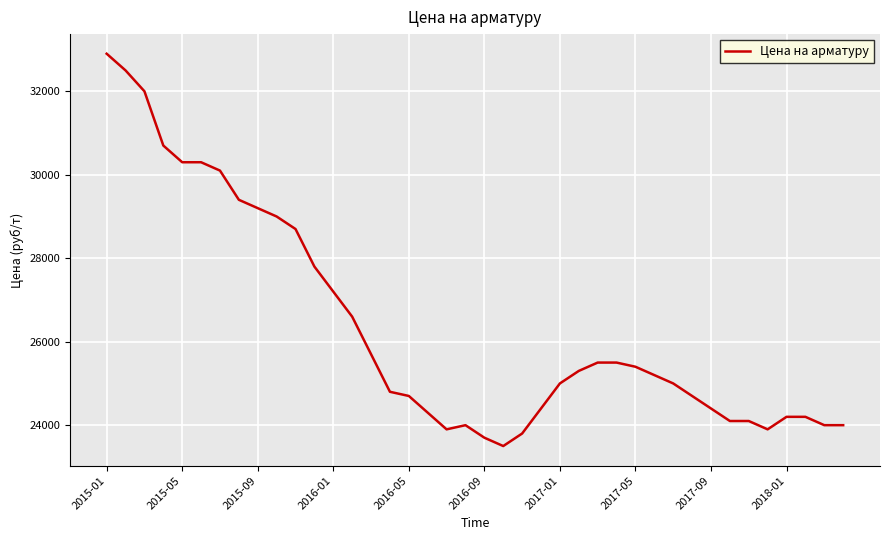

What is the smallest value displayed?

23500